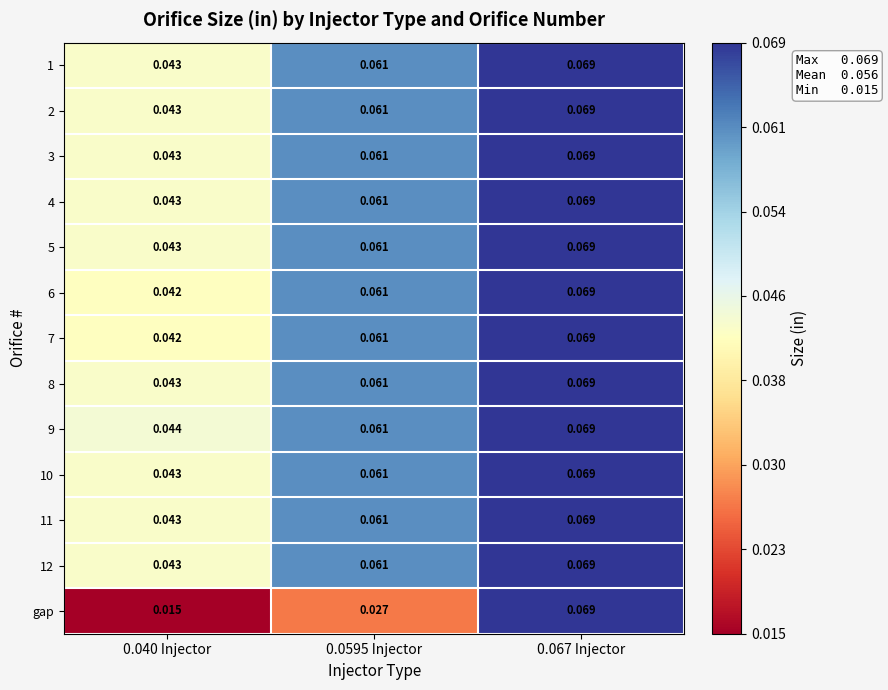

Which series changed the most between 0.040 Injector and 0.067 Injector?

gap